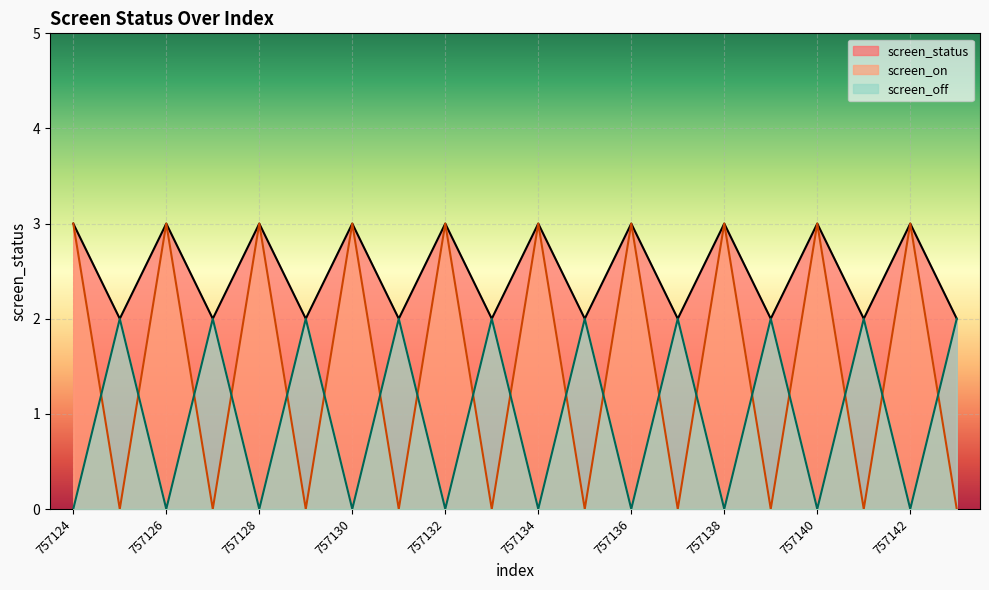

How many lines are shown in the chart?

3